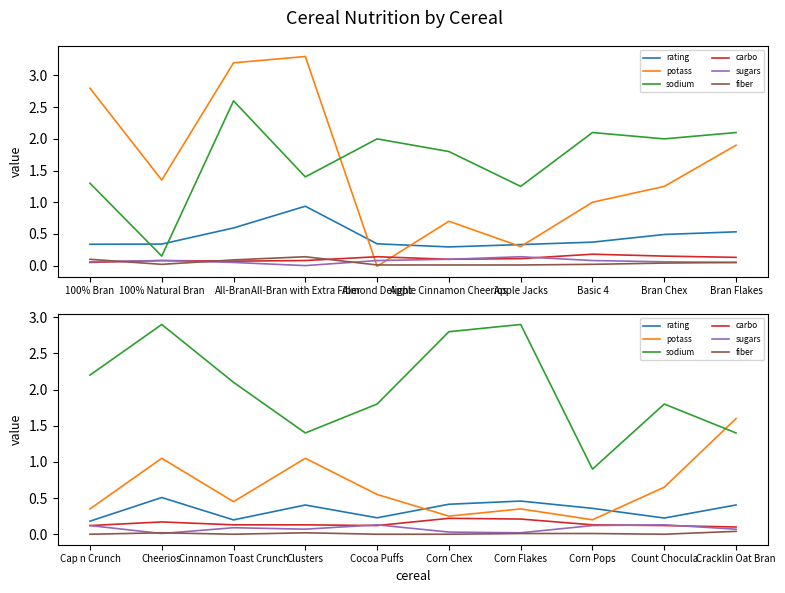

In carbo, how many points are higher than both neighbors (excluding endpoints)?

2